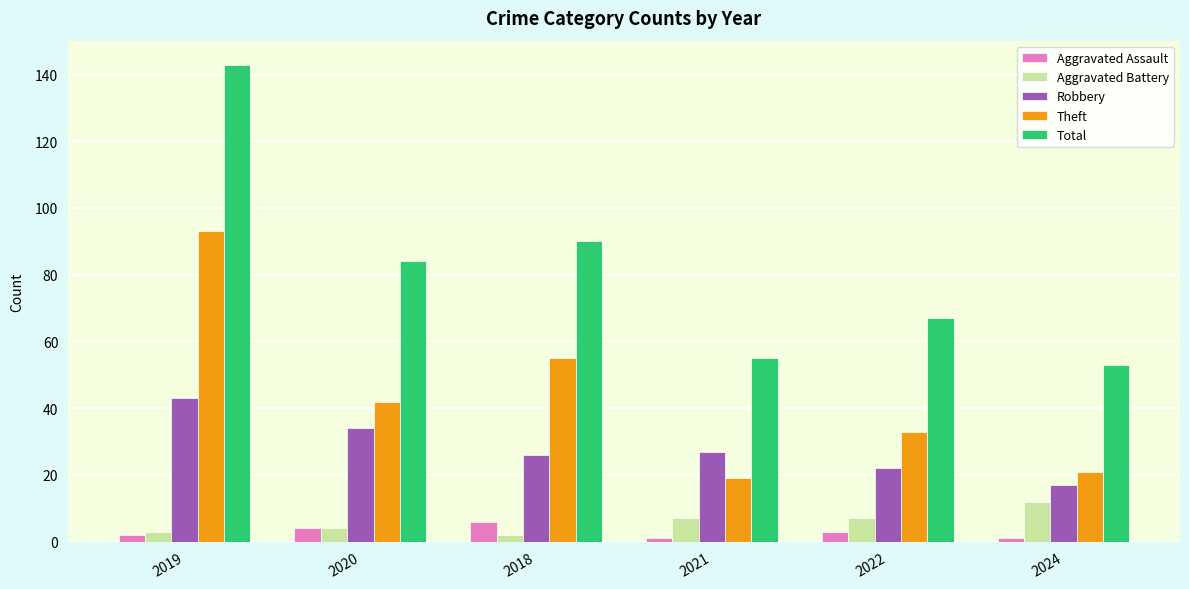

Does the chart contain any negative values?

No